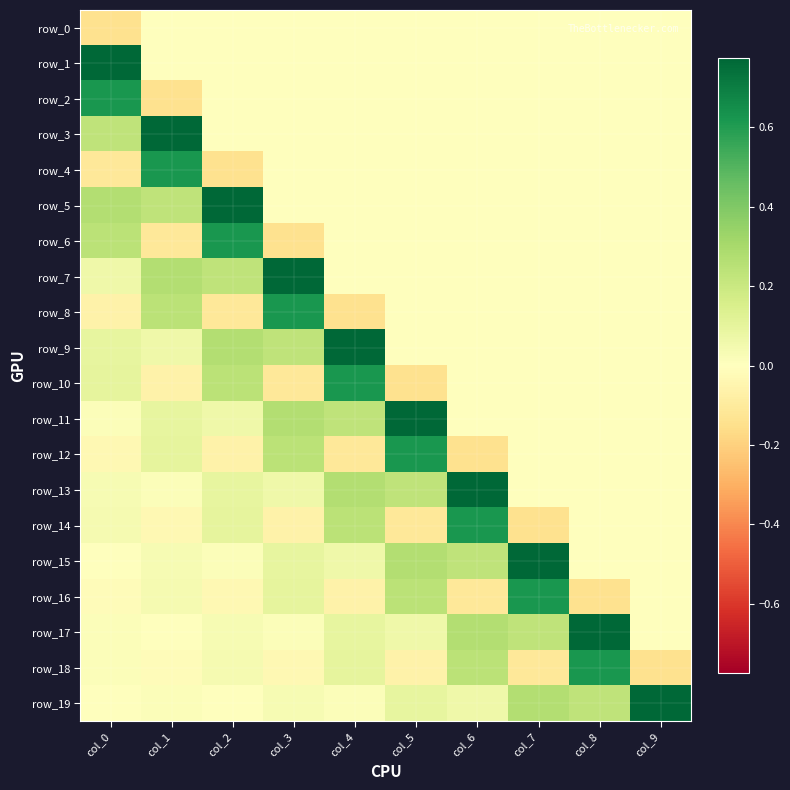

What is the sum of the row_16 values at col_5 and col_6?

0.1